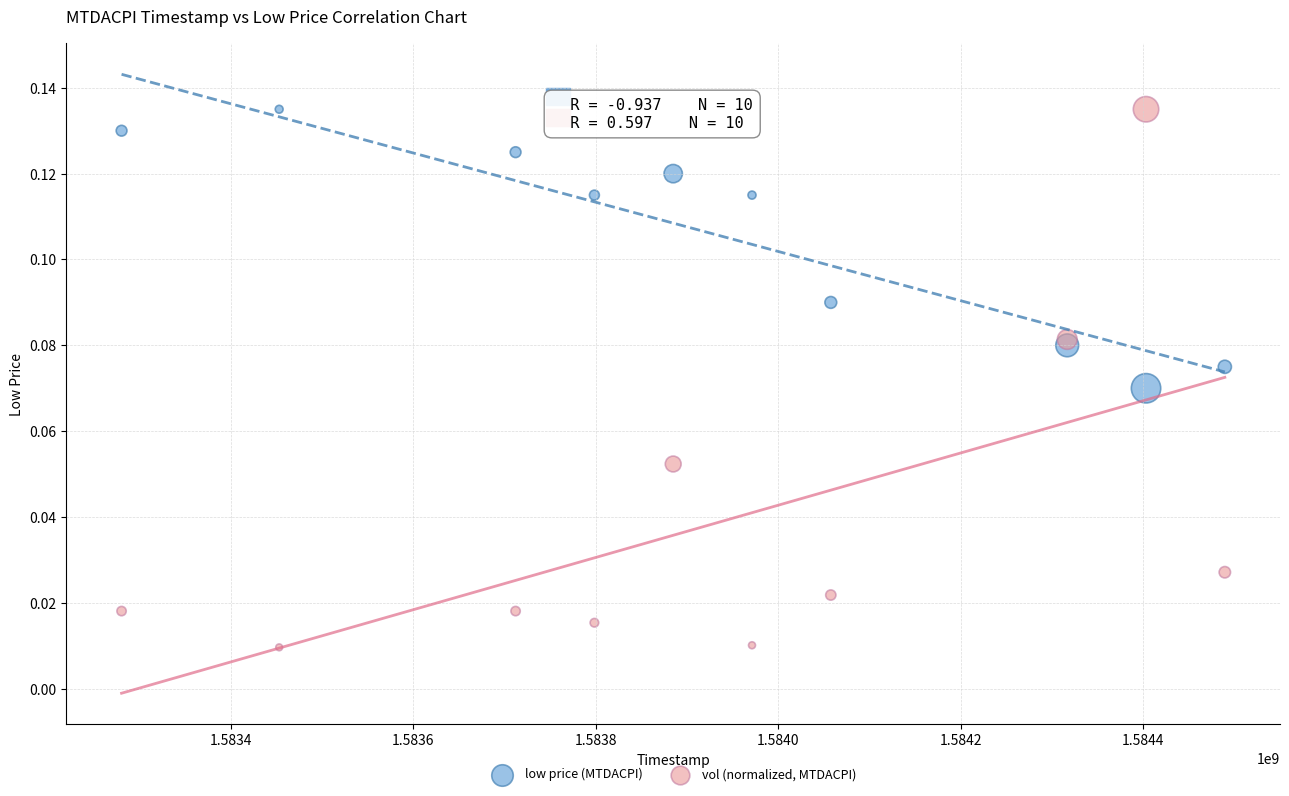

What are all the series names shown in the legend?

low price (MTDACPI), vol (normalized, MTDACPI)